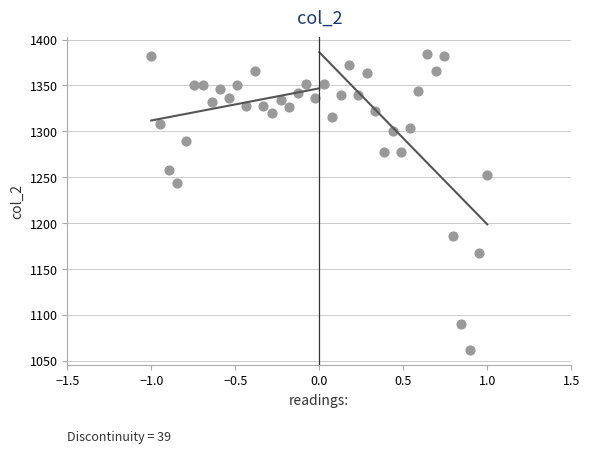

What is the range of Y values (max minus min)?

322